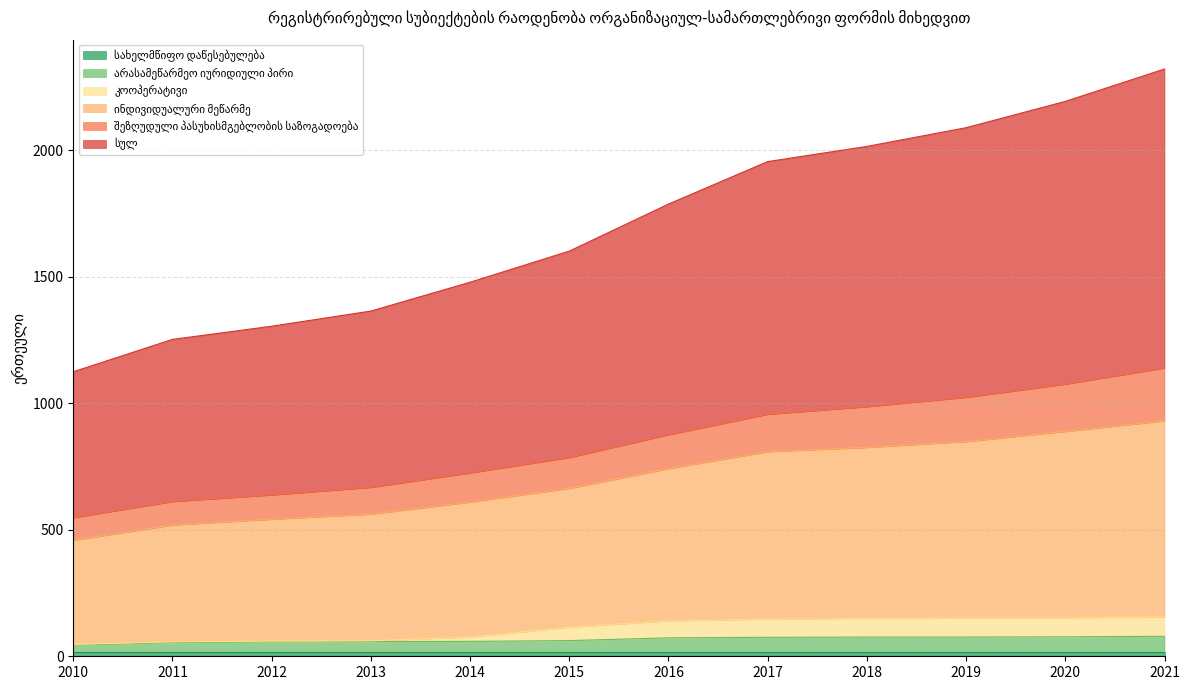

Does the chart display data point markers on the line(s)?

No